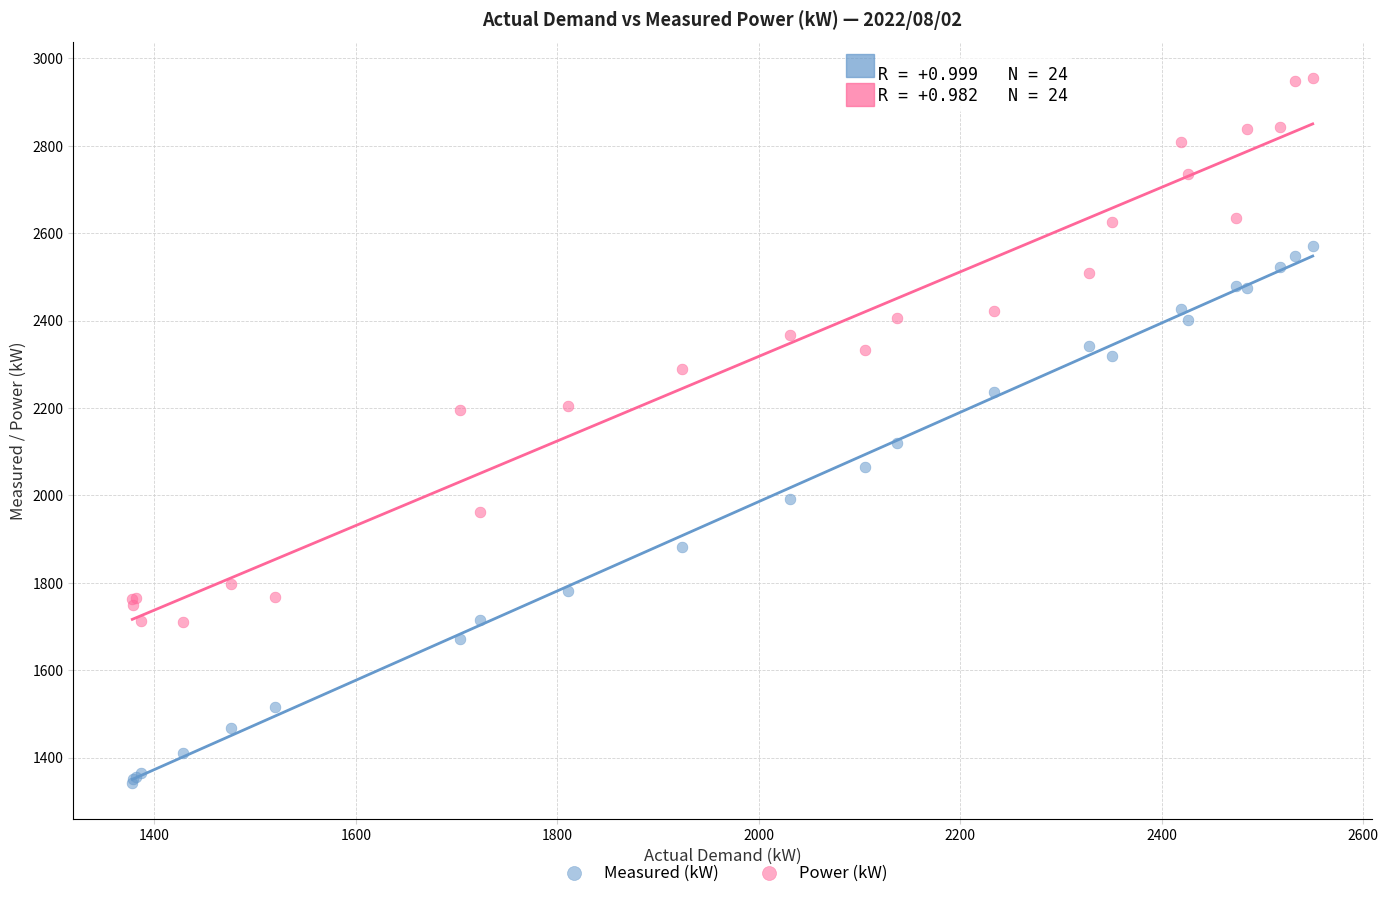

Across all series, what Y value is closest to 2148?

2119